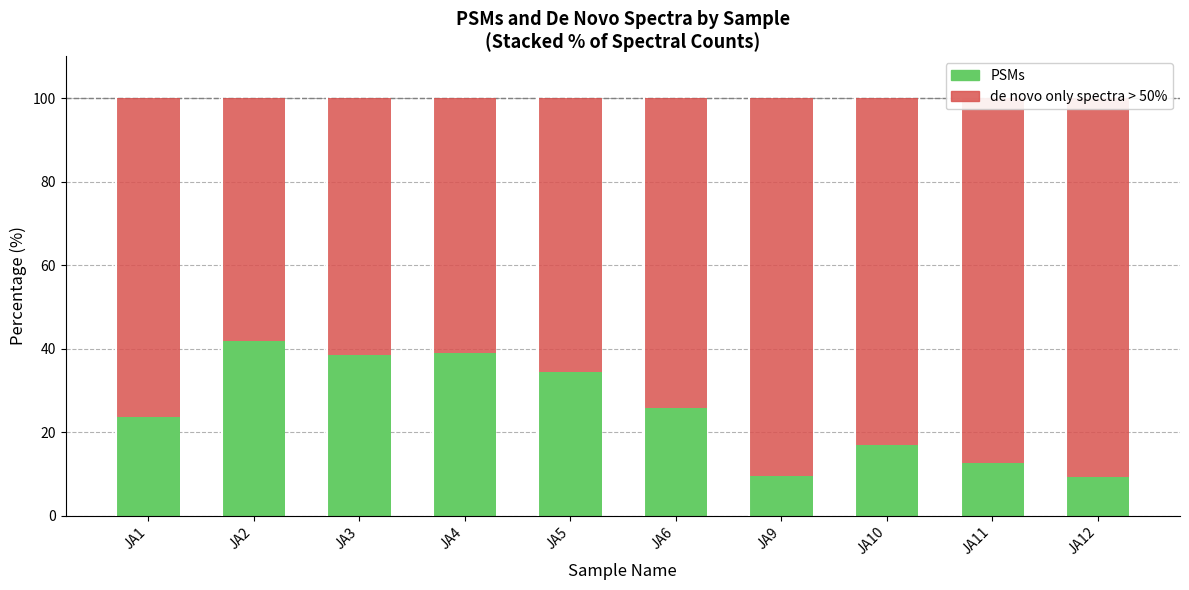

Which series has the largest total across all categories?

de novo only spectra > 50%